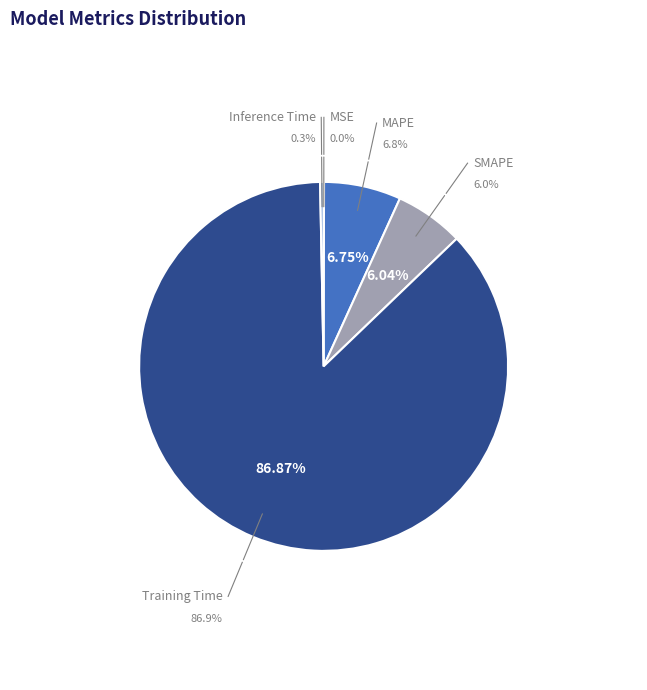

The Training Time slice represents 99% of the pie. True or false?

False